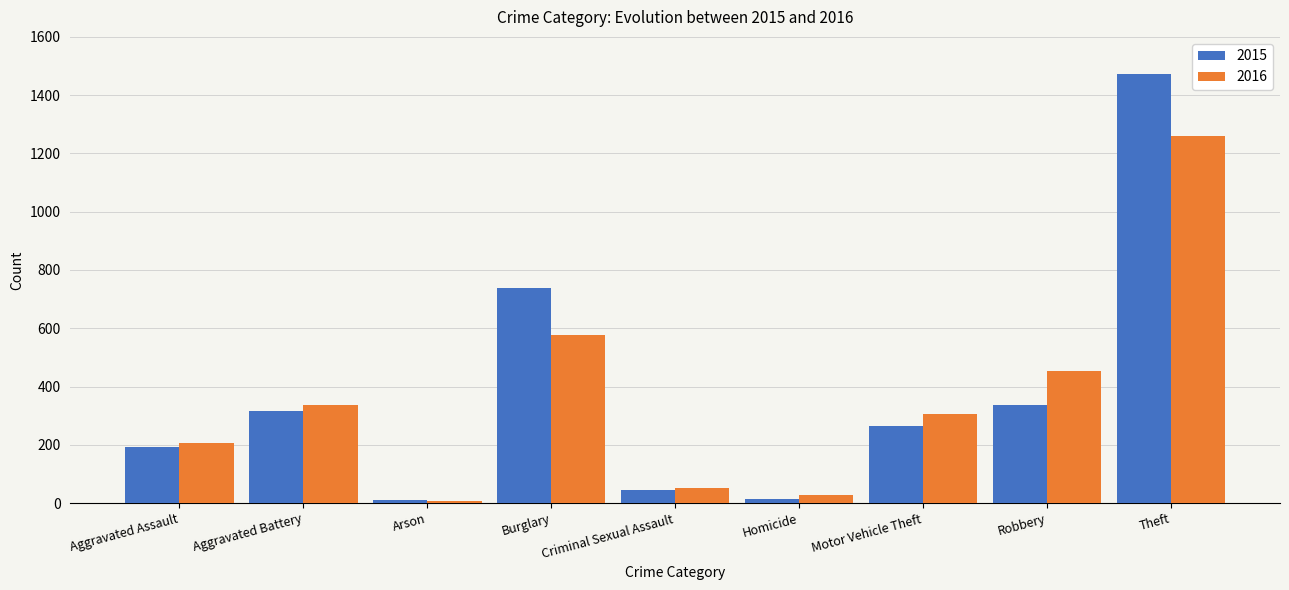

Rank the series by their maximum value, from highest to lowest.

2015, 2016